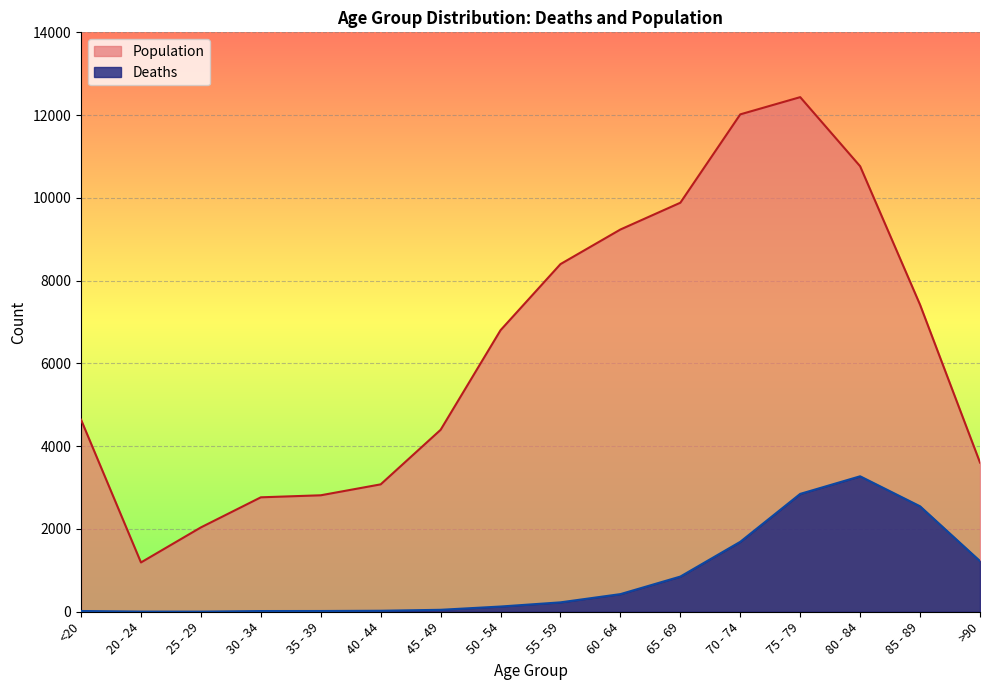

True or false: Deaths and Population cross at least once.

False